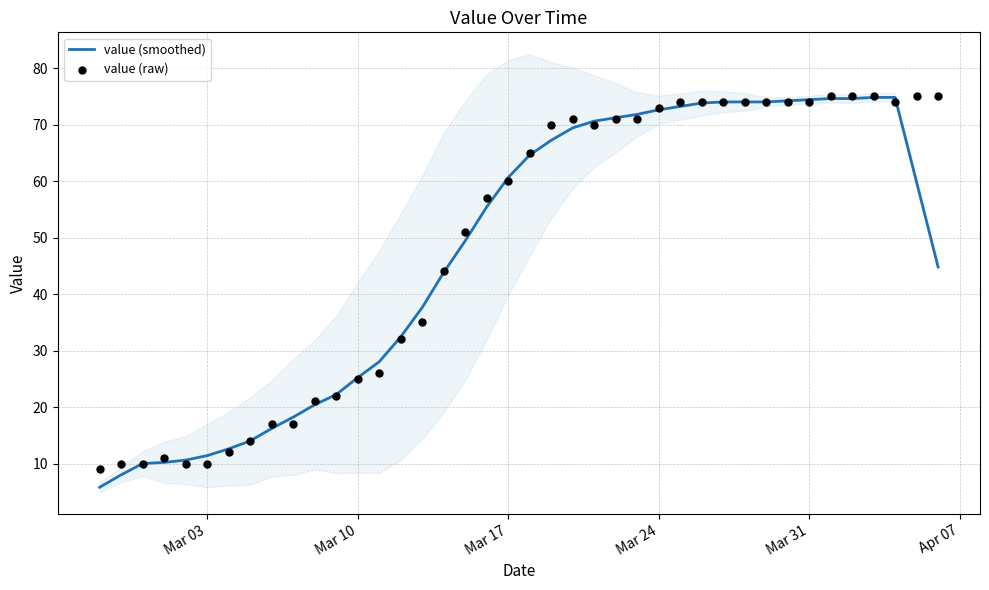

Which series reaches the maximum Y coordinate?

value (raw)